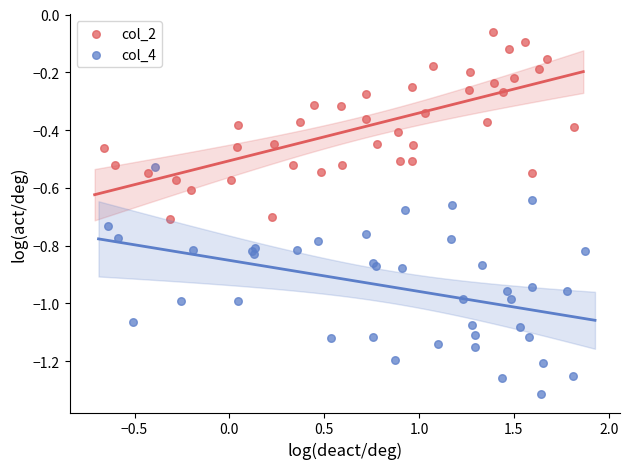

What are all the series names shown in the legend?

col_2, col_4